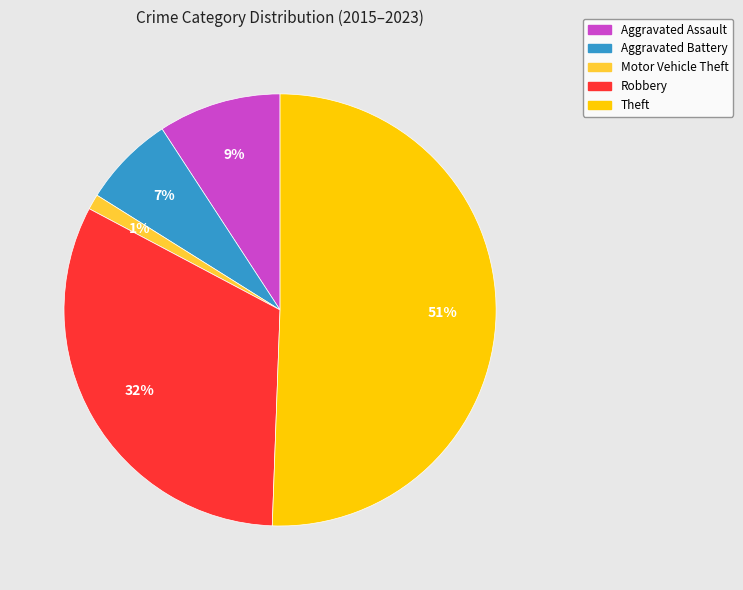

To the nearest percent, what is the average slice percentage?

20%